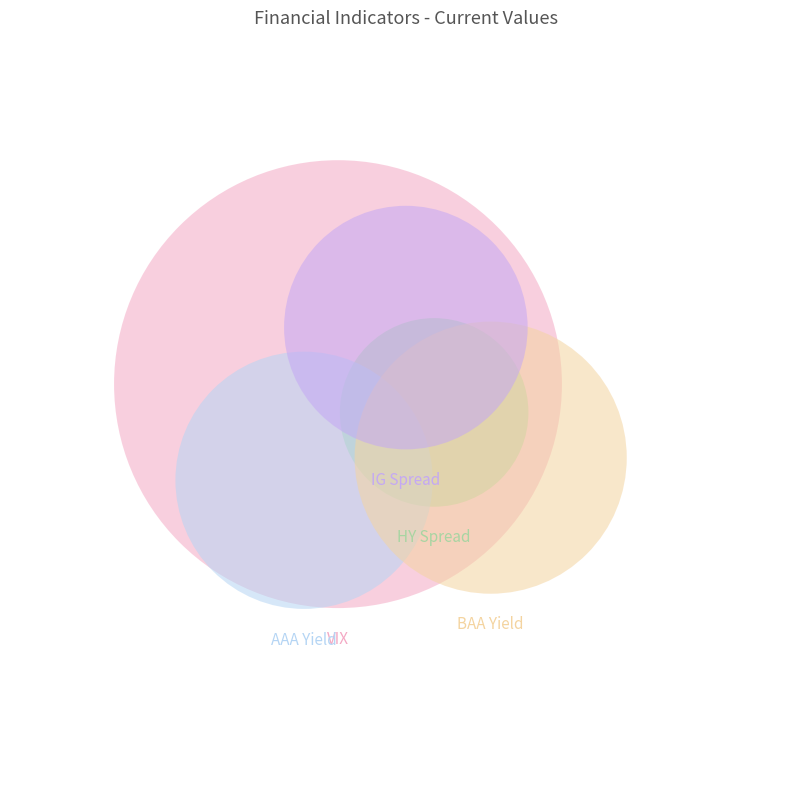

How many segments does this pie chart have?

5